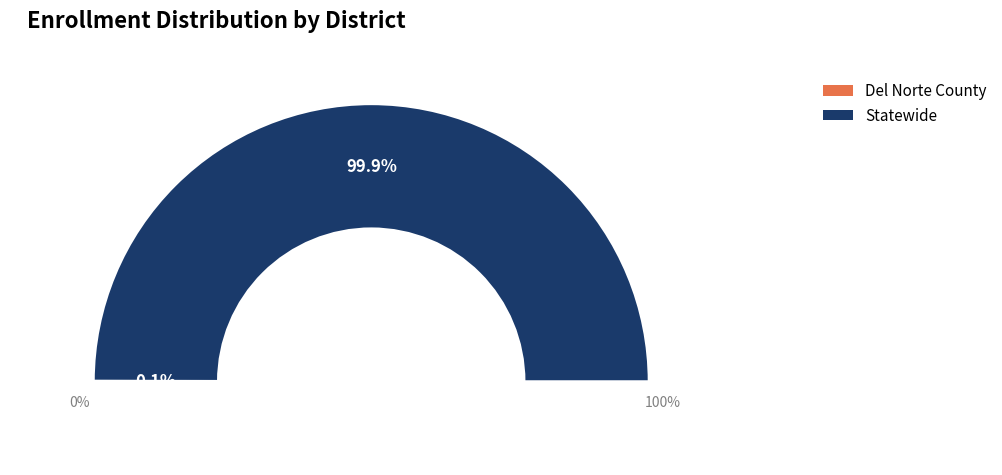

What portion of the pie excludes Del Norte County?

99.9%